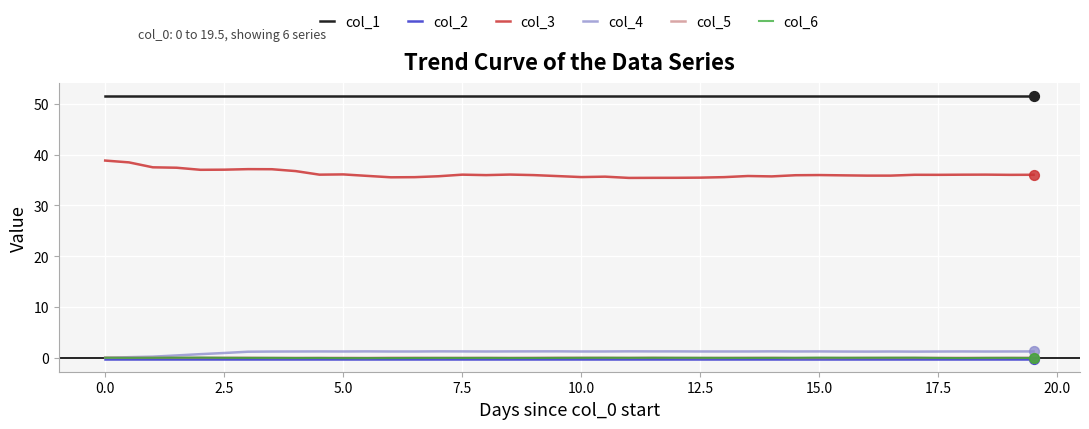

At how many categories does at least one series exceed 28?

40